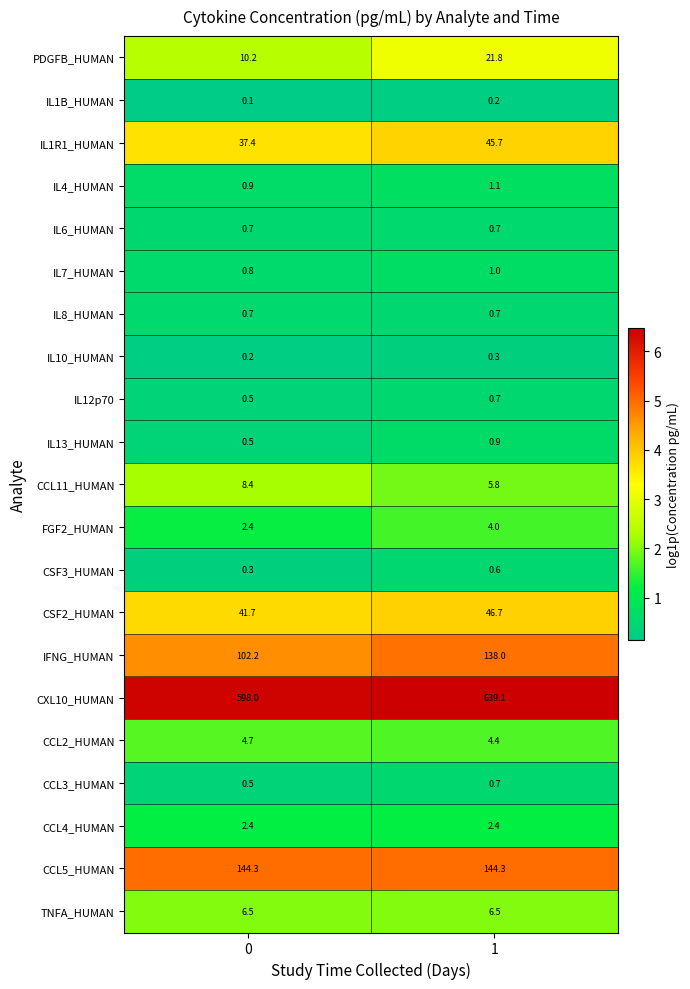

What is the difference between the highest and lowest values at 1?

638.9